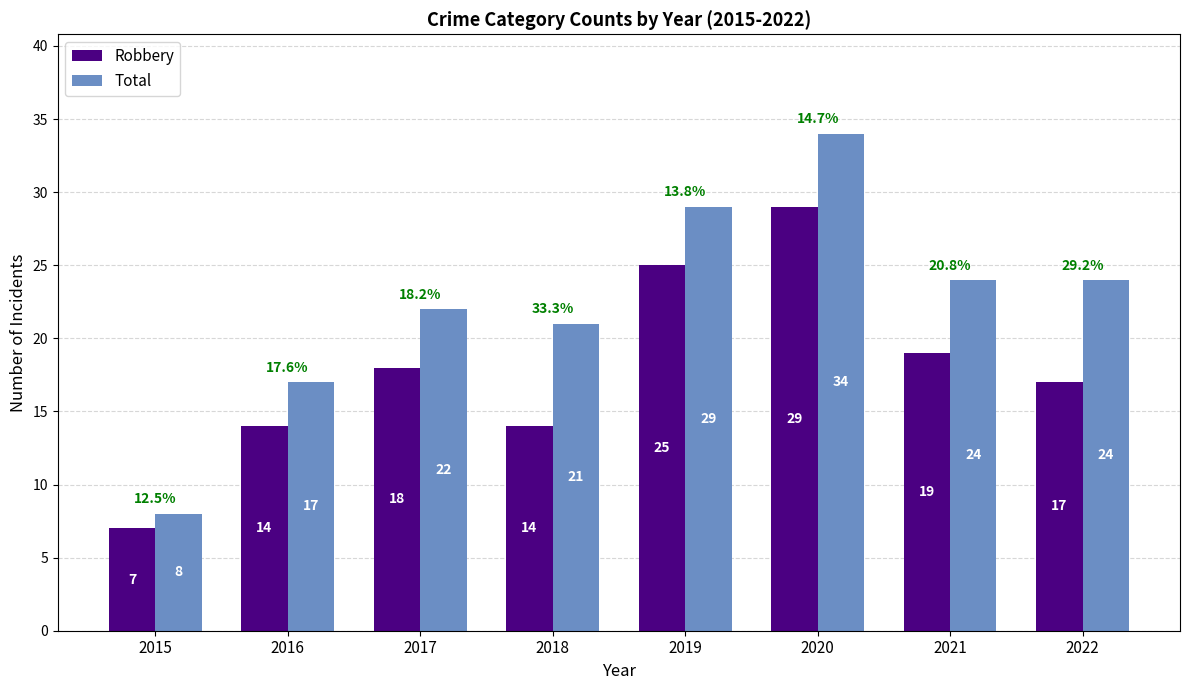

Rank the series by their average value, from highest to lowest.

Total, Robbery